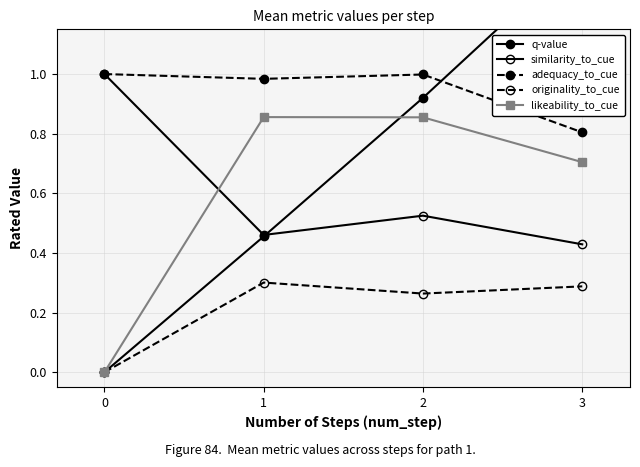

Reading left to right, transcribe all the data shown in this chart.

q-value: 0=0.0	1=0.5	2=0.9	3=1.4
similarity_to_cue: 0=1.0	1=0.5	2=0.5	3=0.4
adequacy_to_cue: 0=1.0	1=1.0	2=1.0	3=0.8
originality_to_cue: 0=0.0	1=0.3	2=0.3	3=0.3
likeability_to_cue: 0=0.0	1=0.9	2=0.9	3=0.7